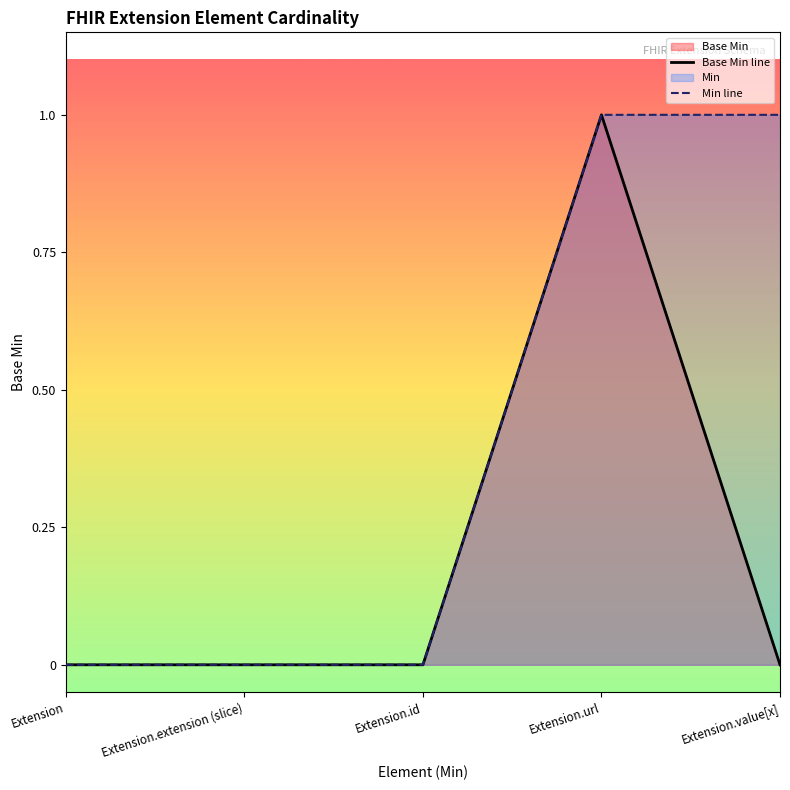

How many values in the Min line series exceed 0?

2